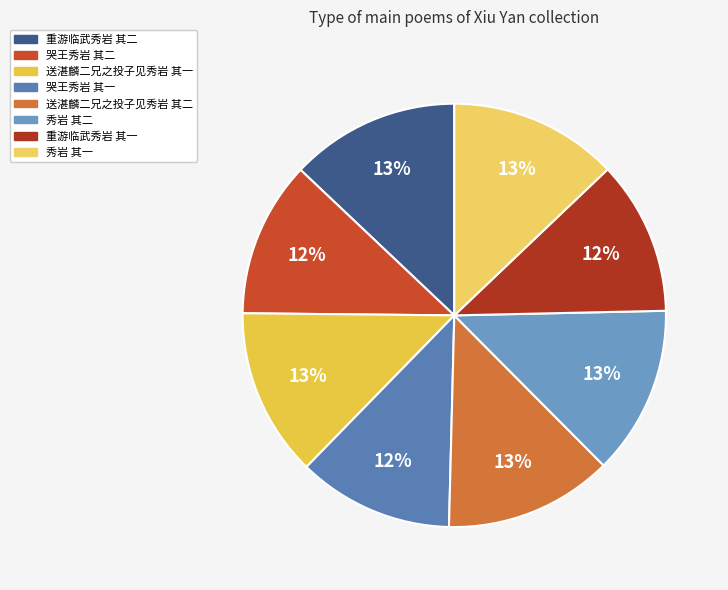

Which has a higher value, 哭王秀岩 其二 or 哭王秀岩 其一?

哭王秀岩 其一